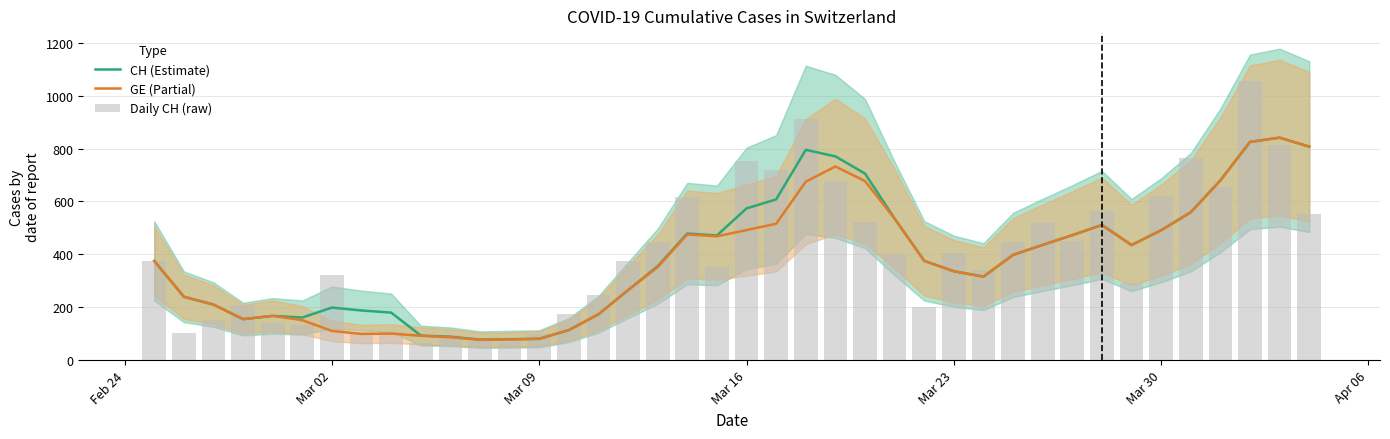

What is the difference between the second highest and minimum values in the Daily CH (raw) series?

850.0